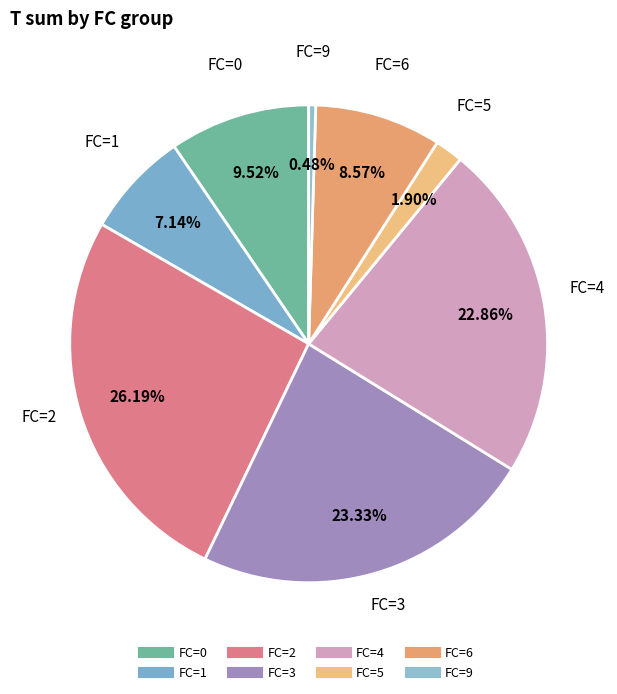

How many slices are in this pie chart?

8